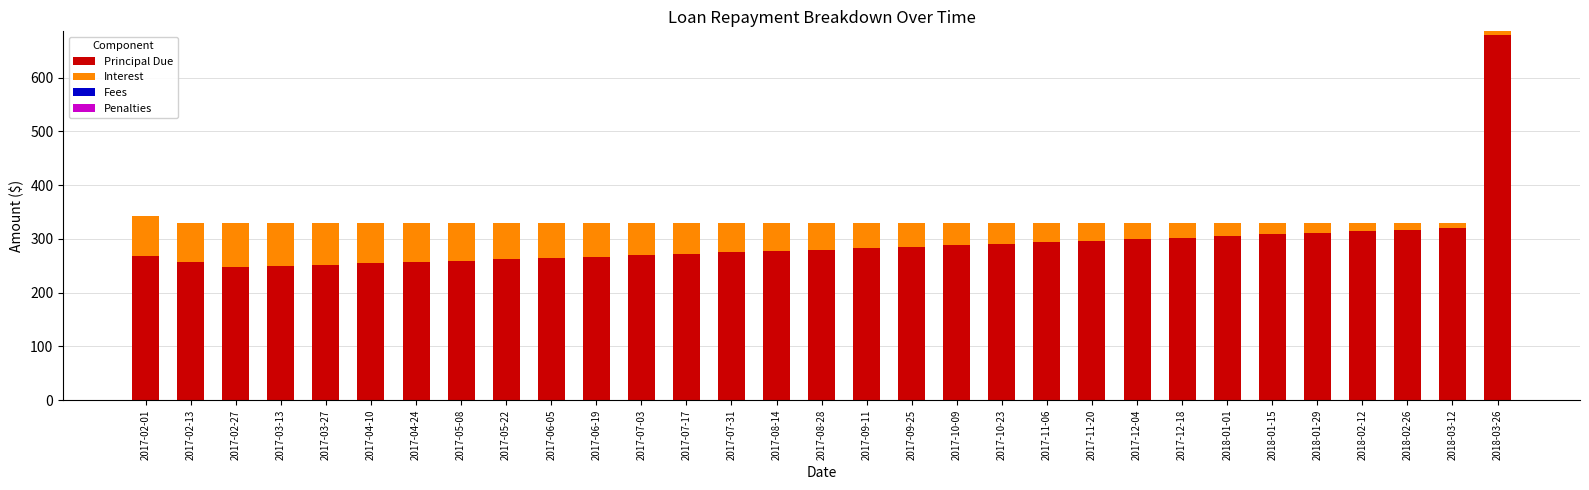

What is the lowest value of the Principal Due series?

247.5